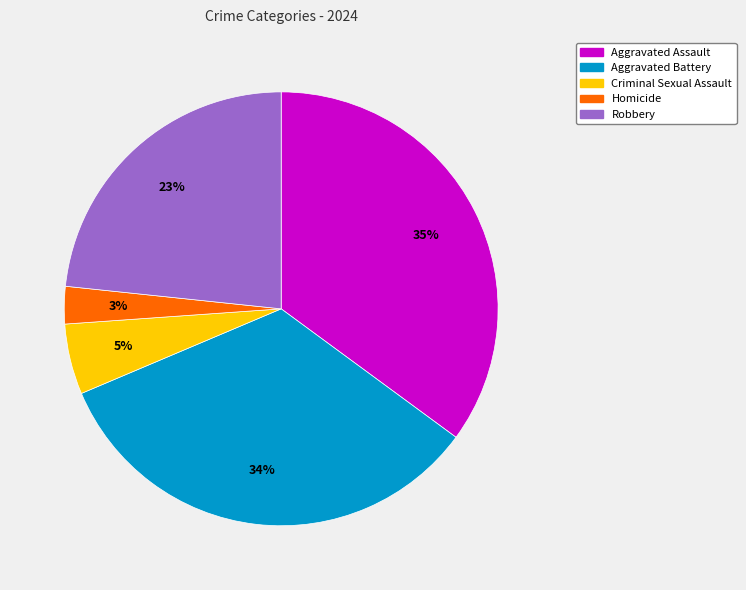

What percentage is the Homicide slice, to the nearest percent?

3%